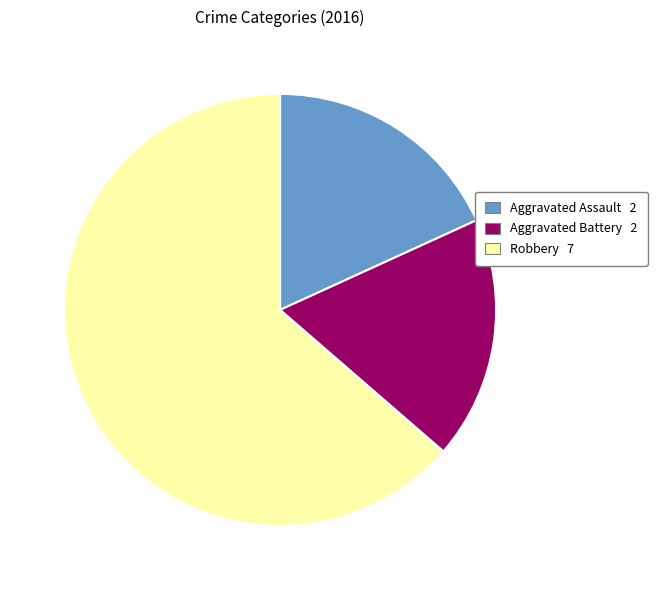

Which has a higher value, Robbery or Aggravated Battery?

Robbery